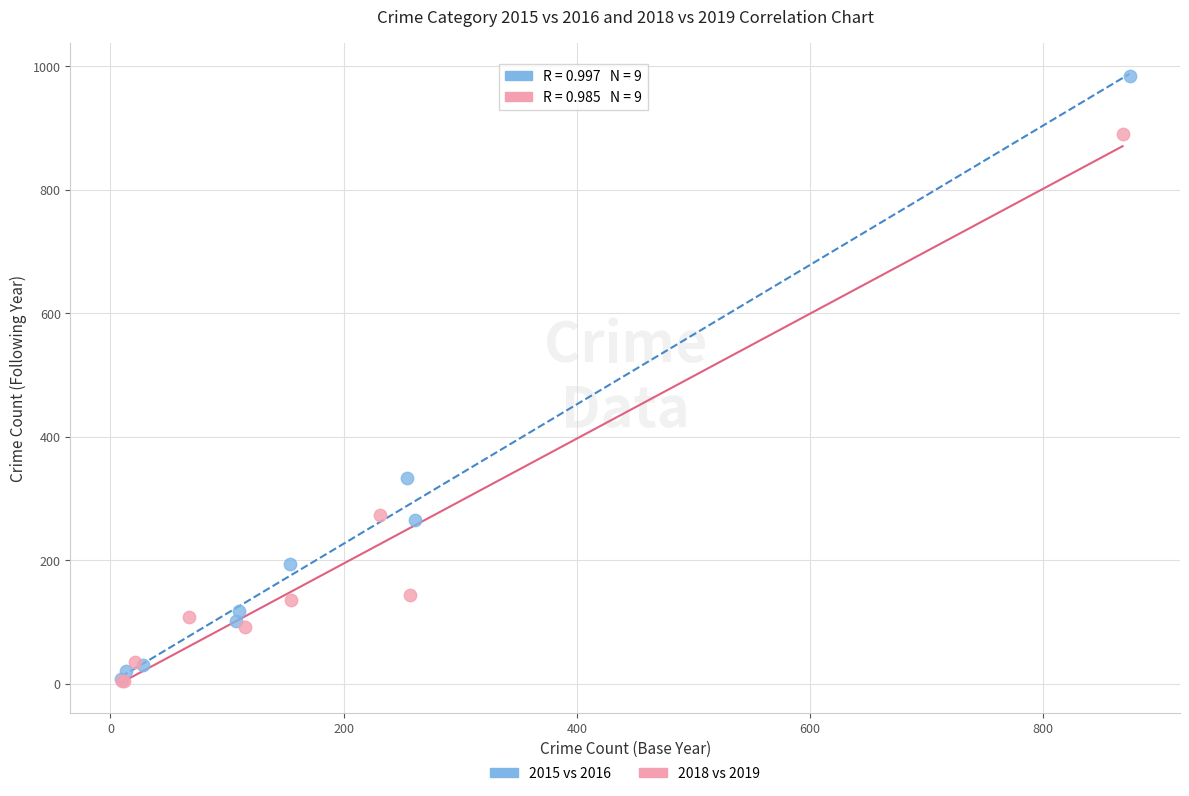

Which series reaches the maximum Y coordinate?

2015 vs 2016